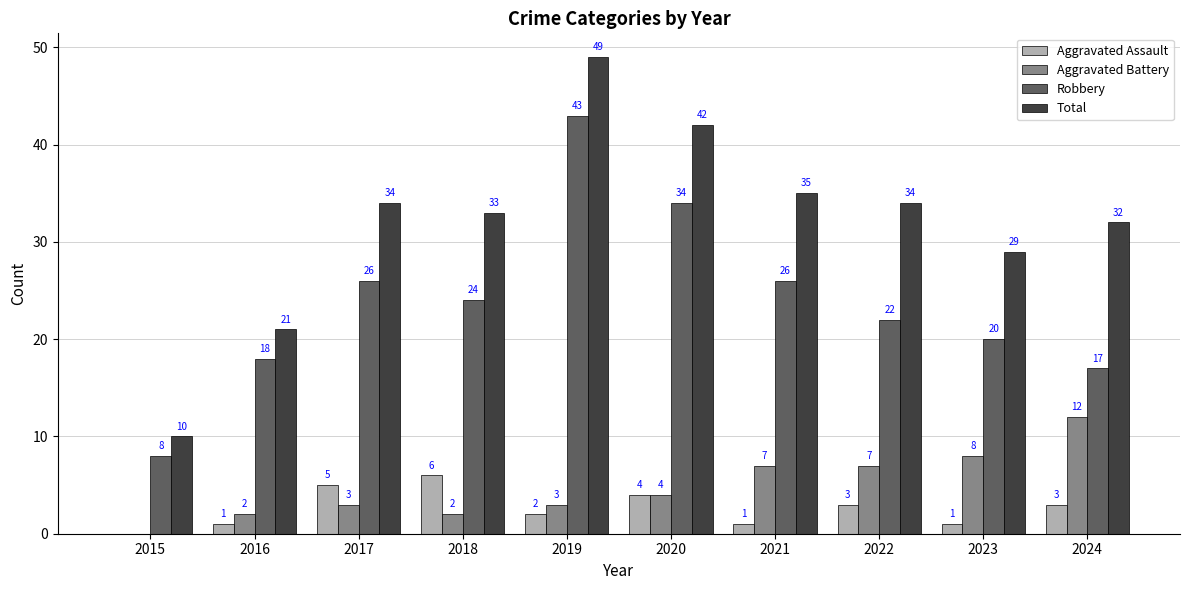

What is the average value of the Aggravated Assault series?

3